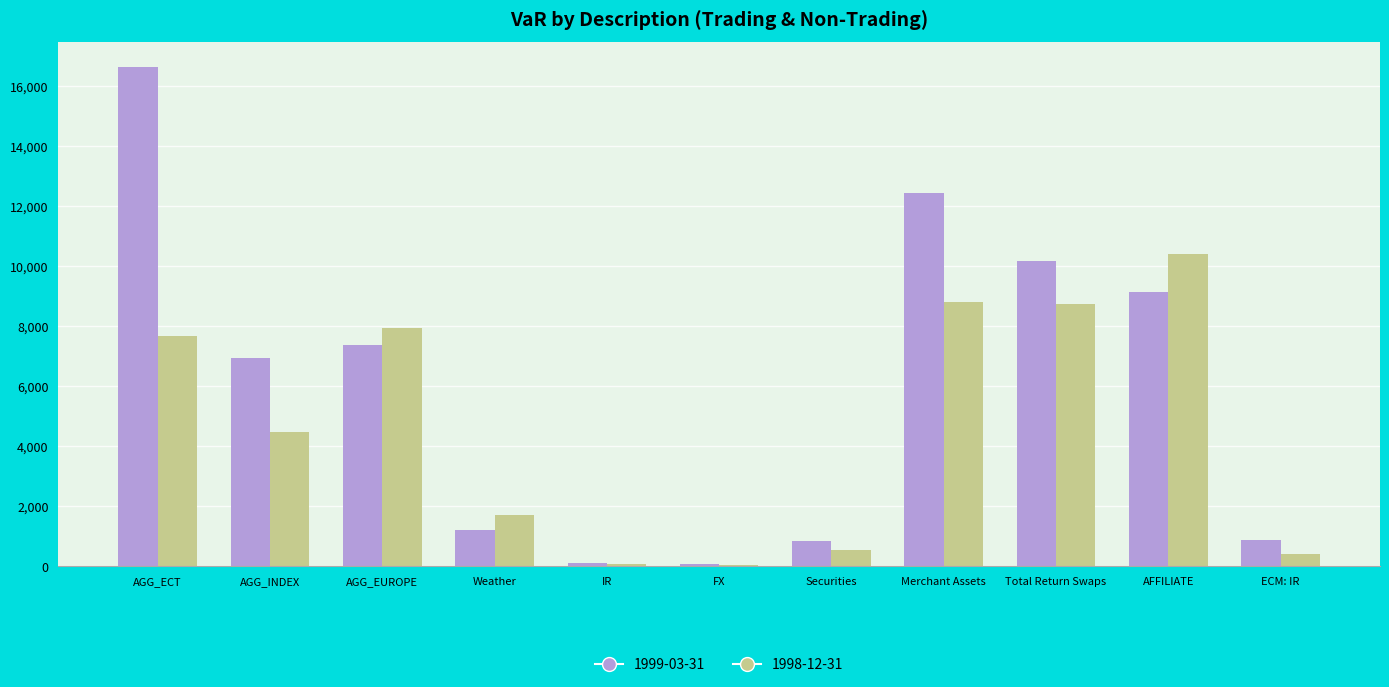

Between Weather and Securities, which series saw the biggest shift?

1998-12-31